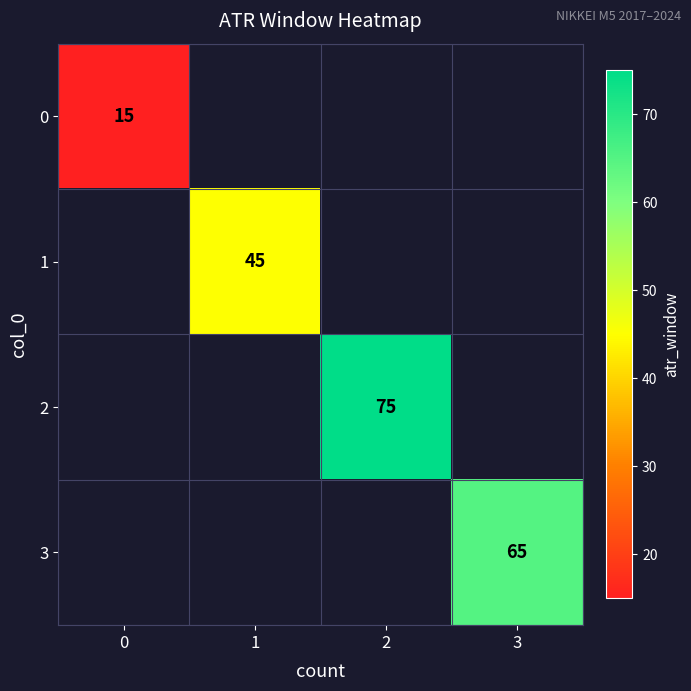

The 3 series shows 65 at 3. True or false?

True